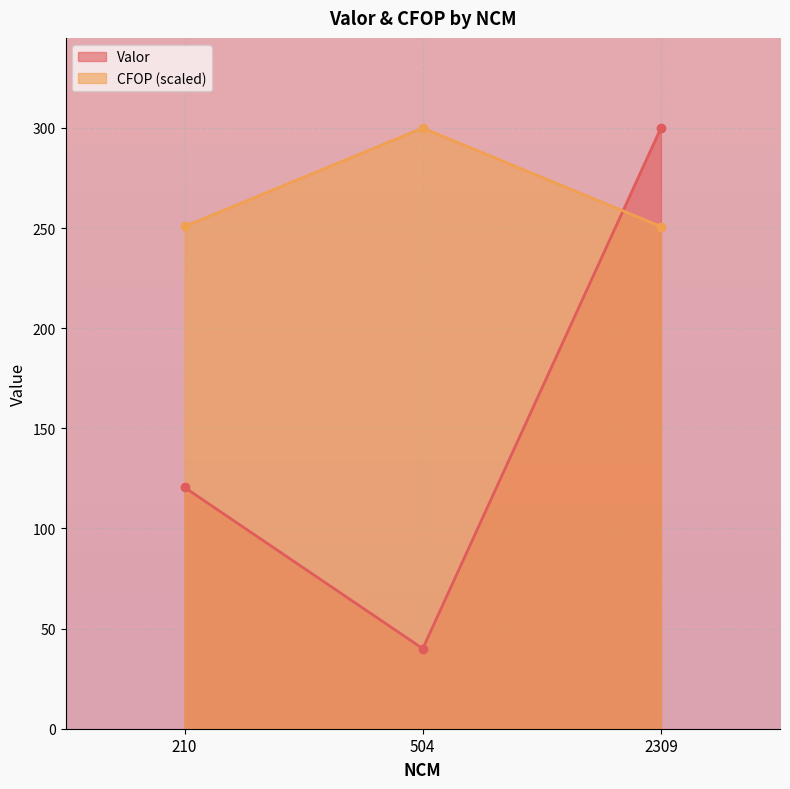

At which category is the sum across all series the highest?

2309